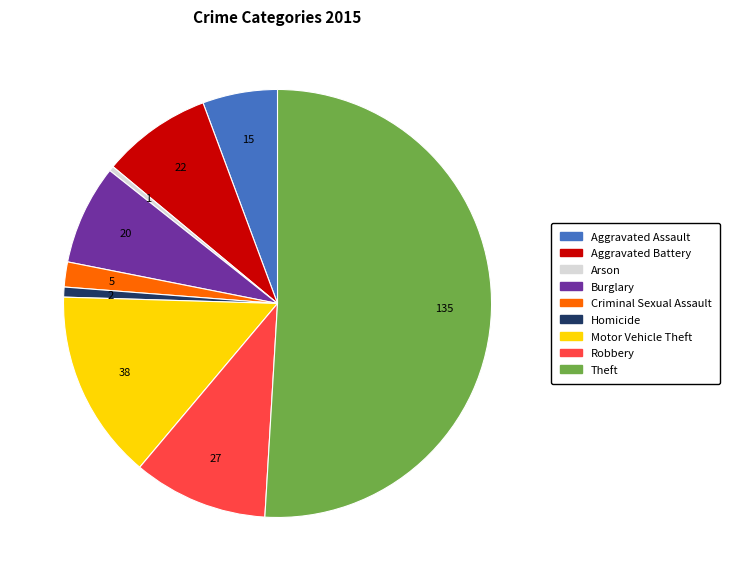

Which slice is the largest?

Theft